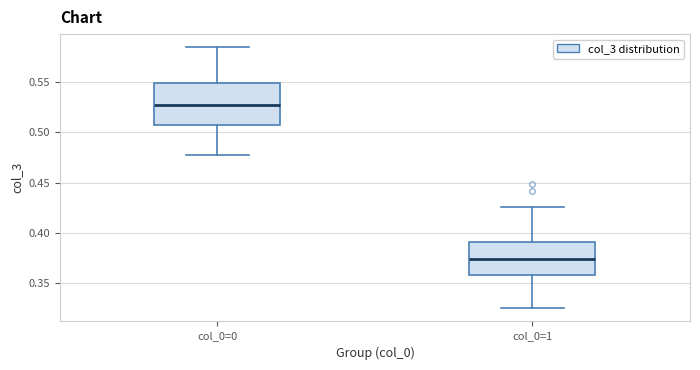

Where does the median line of the box for col_0=0 sit on the y-axis? The values are not printed on the chart, so give them approximately, as read against the axis.

0.525